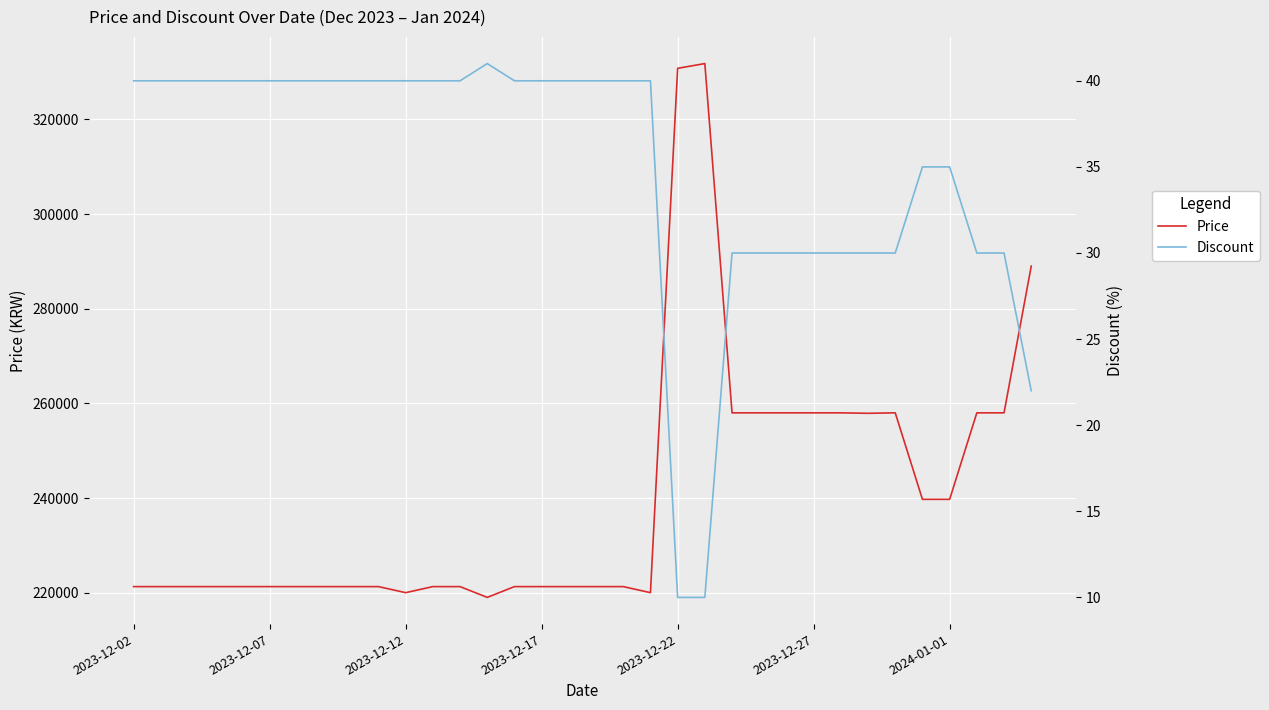

What is the minimum value for Price?

219000